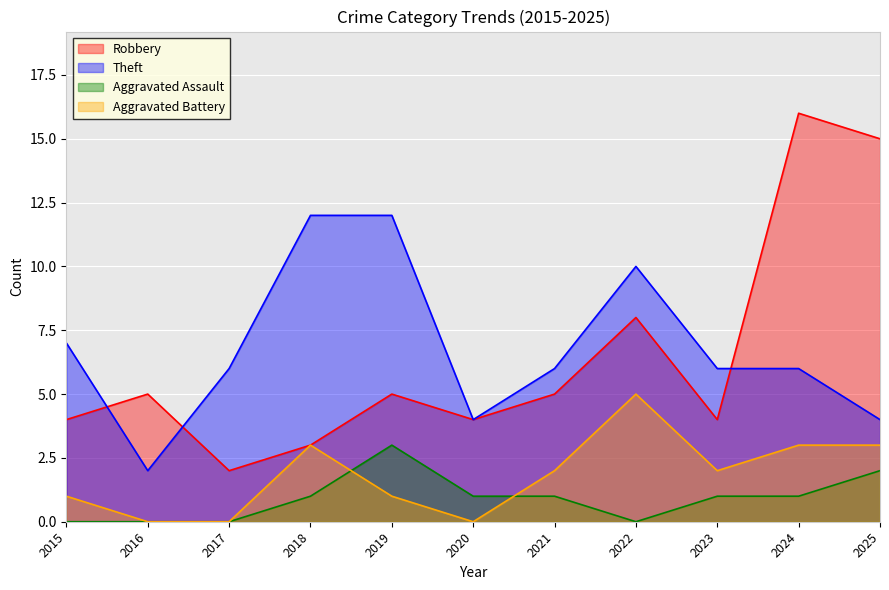

At which label does Aggravated Battery first exceed 2?

2018